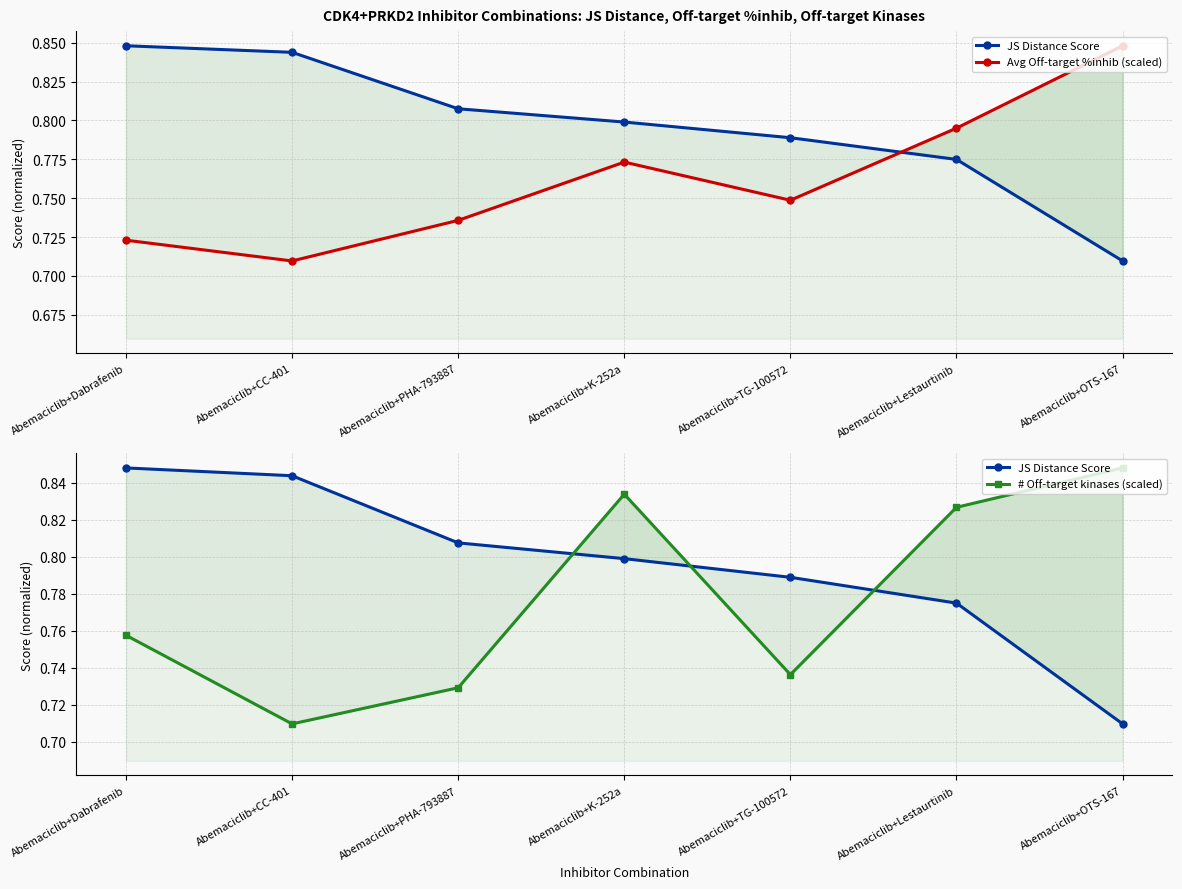

Which category has the highest value in the JS Distance Score series?

Abemaciclib+Dabrafenib